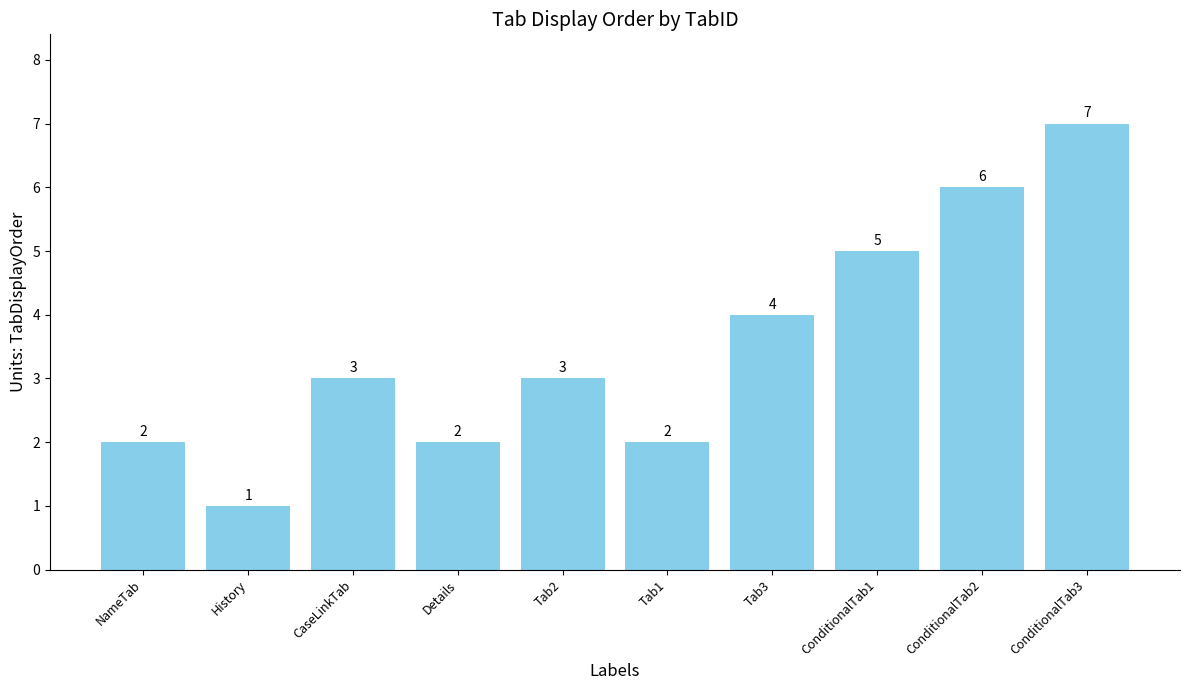

How many values are between 2 and 5?

7